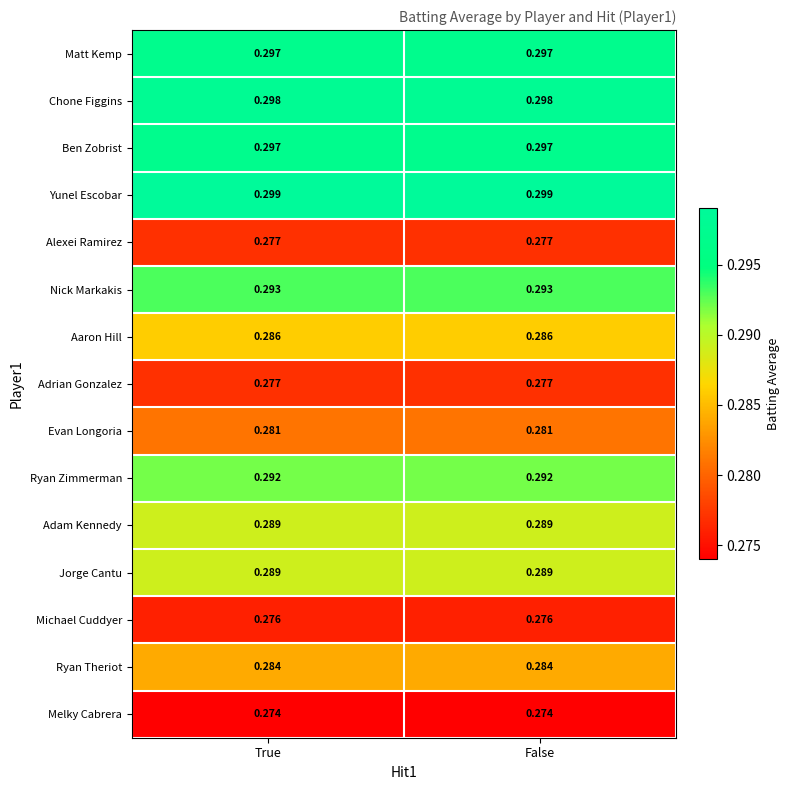

Which series has the largest total across all categories?

Yunel Escobar